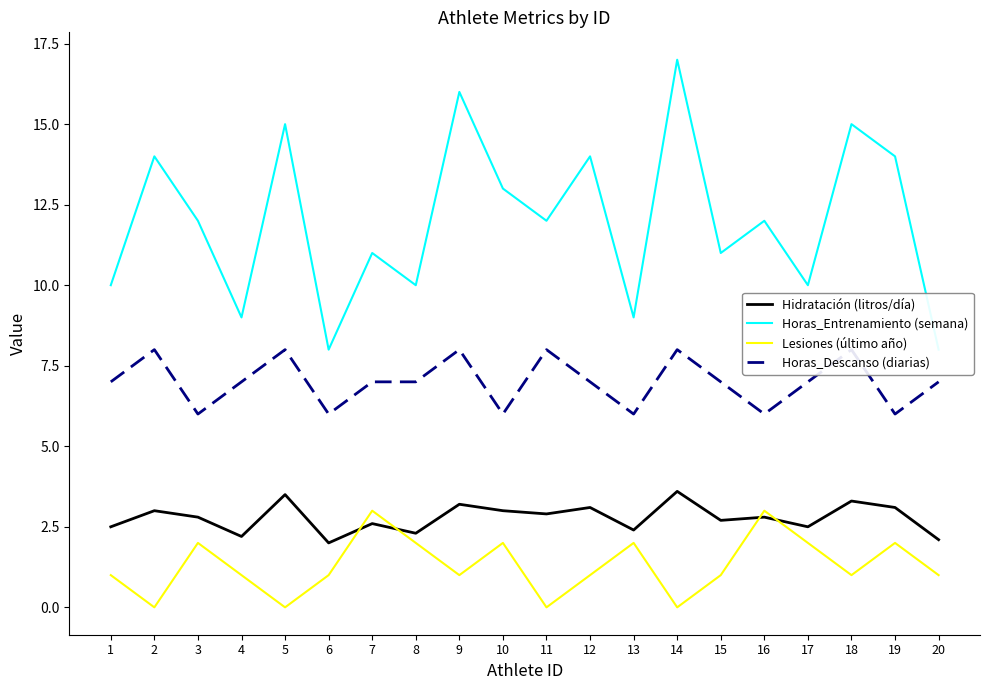

What is the difference between the second highest and minimum values in the Horas_Descanso (diarias) series?

2.0